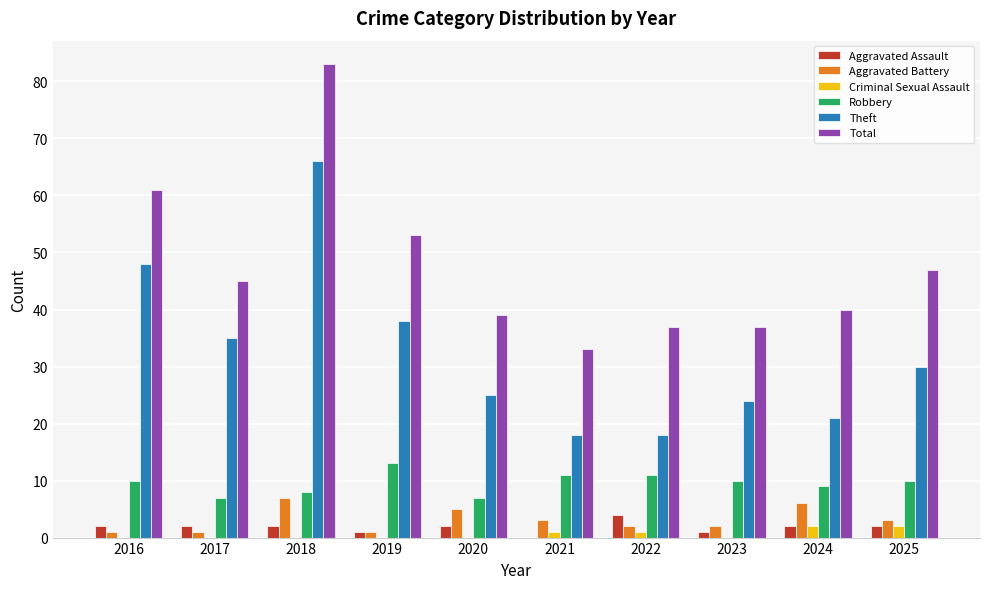

At which label is Theft closest to 42?

2019